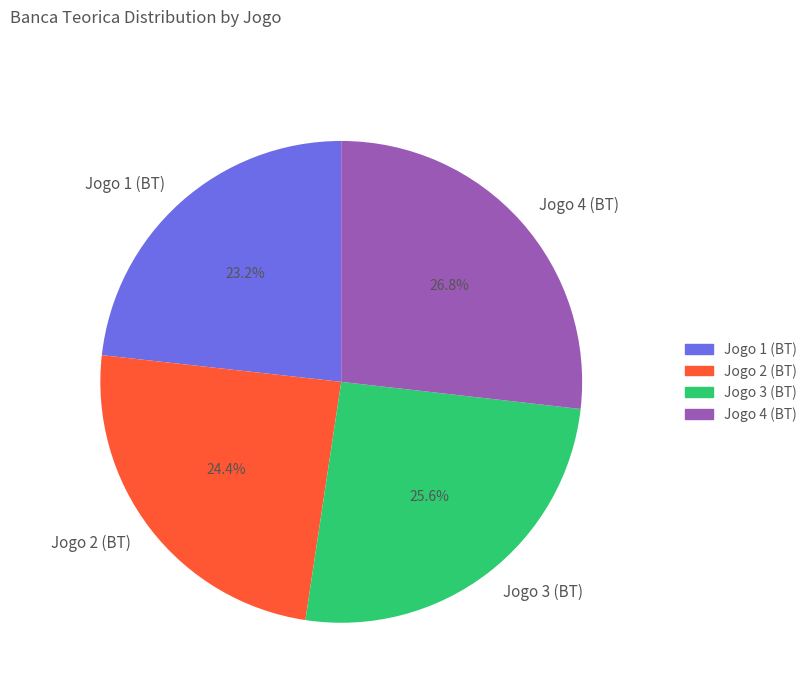

How many slices are in this pie chart?

4